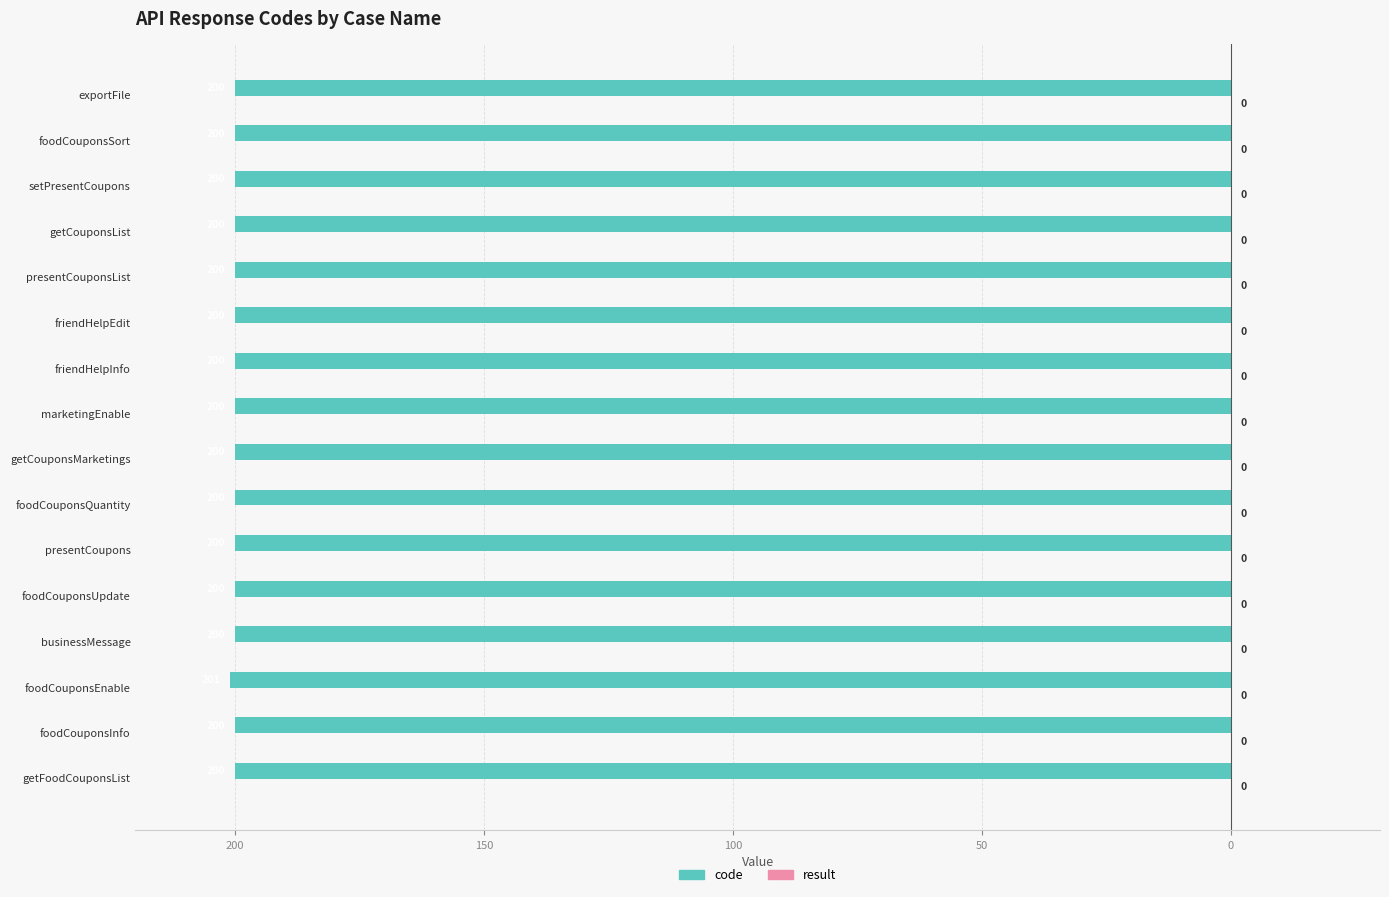

How many categories are shown in the chart?

16